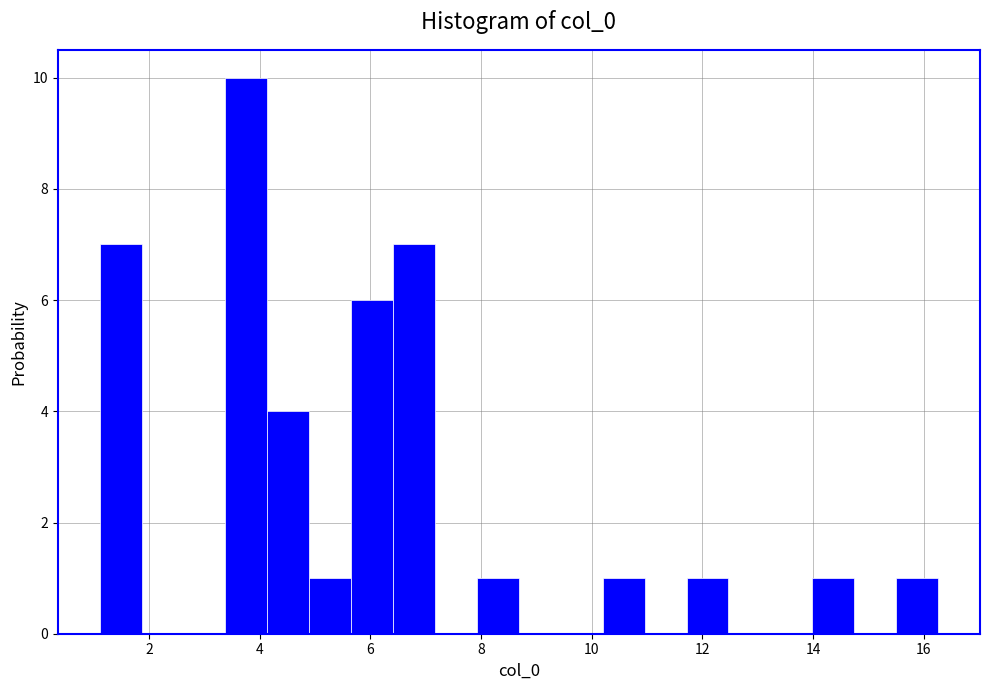

Read against the x-axis, roughly where is the centre of the tallest bar?

3.8